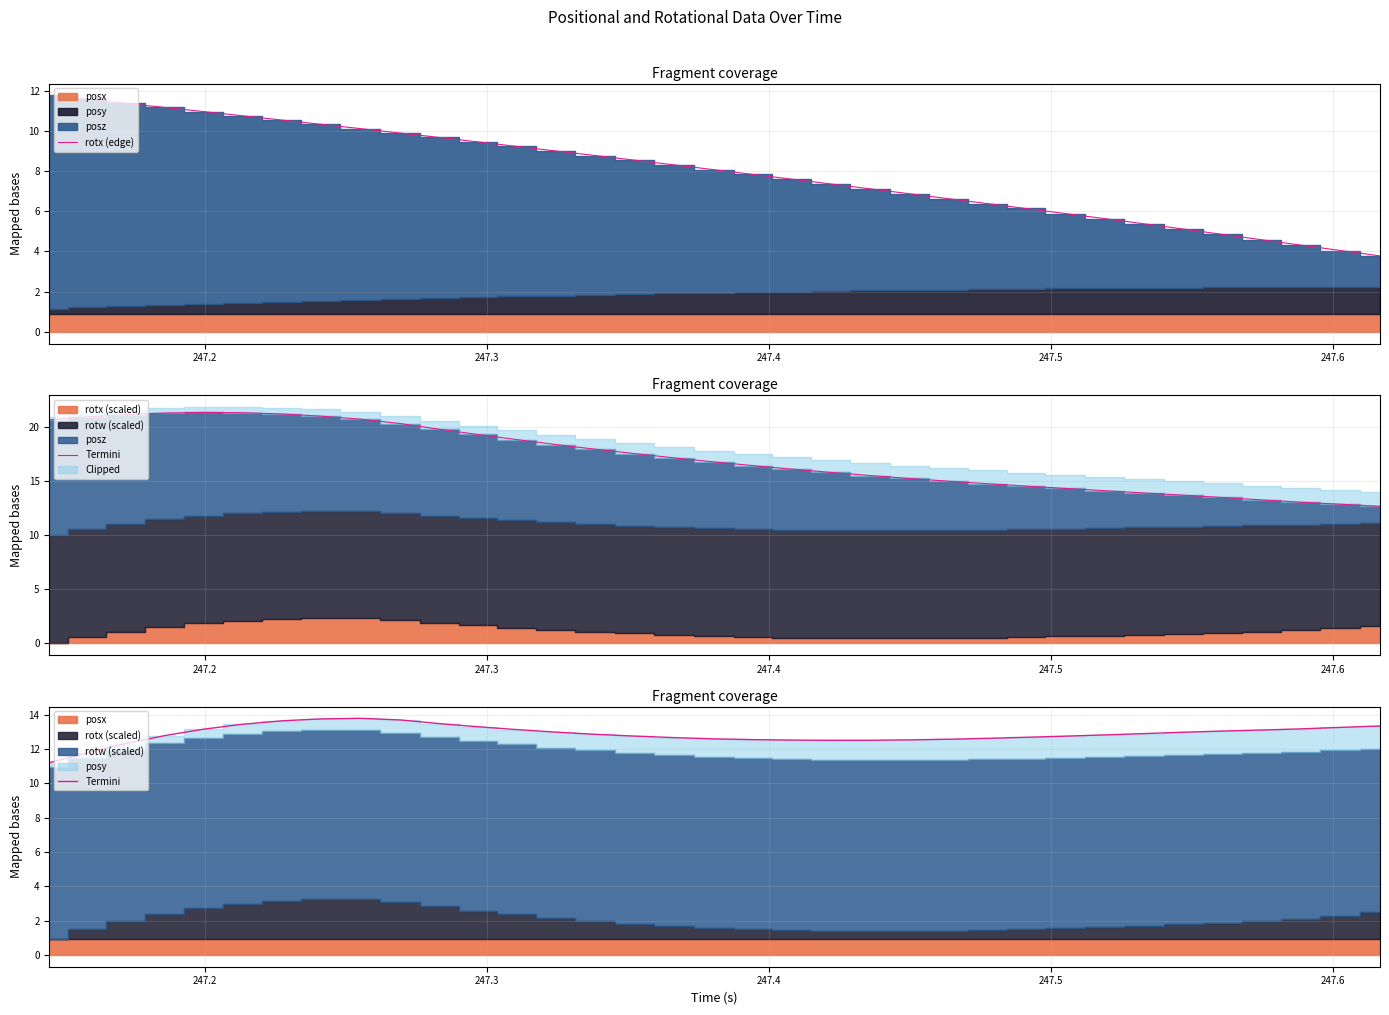

What is the highest value of the rotx (edge) series?

11.8